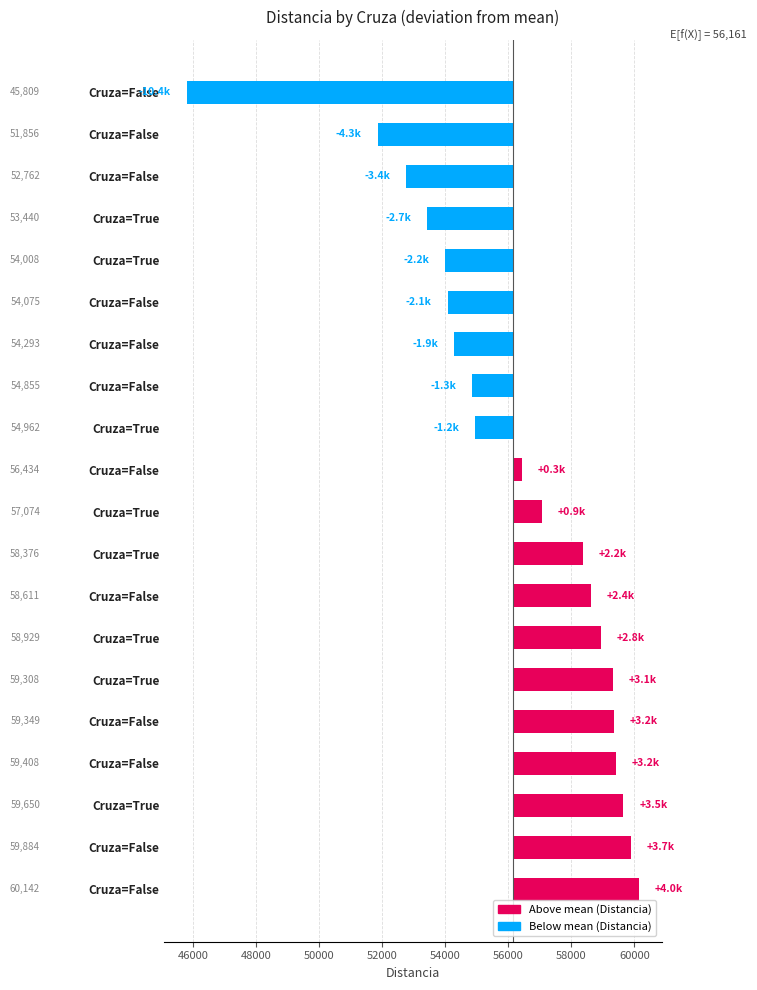

Reading left to right, extract all data points from this chart.

3980.7	3723.2	3489.2	3247.0	3187.4	3146.5	2768.2	2449.3	2214.8	913.1	272.7	-1199.5	-1306.6	-1868.4	-2086.0	-2153.0	-2721.6	-3399.6	-4305.4	-10351.9